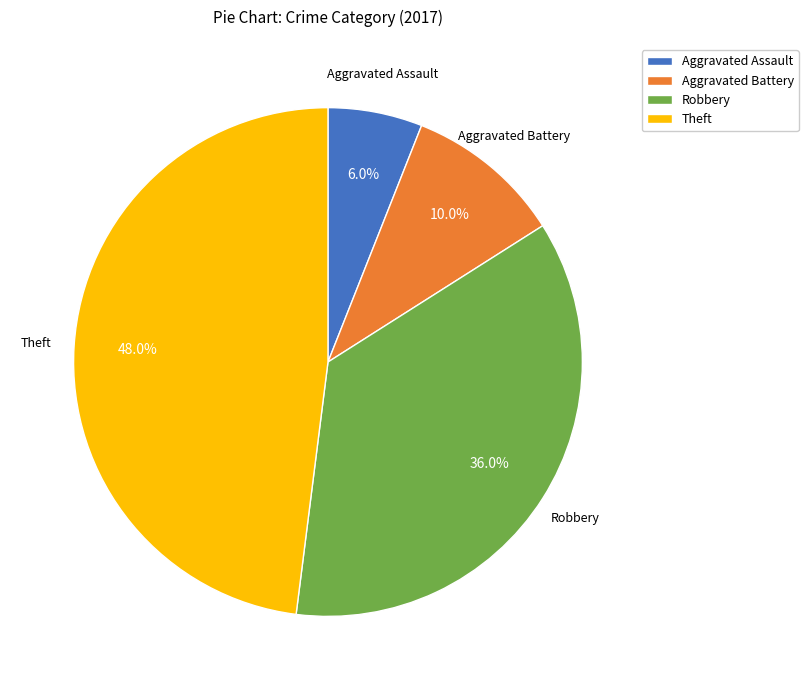

Count the number of slices in the pie.

4